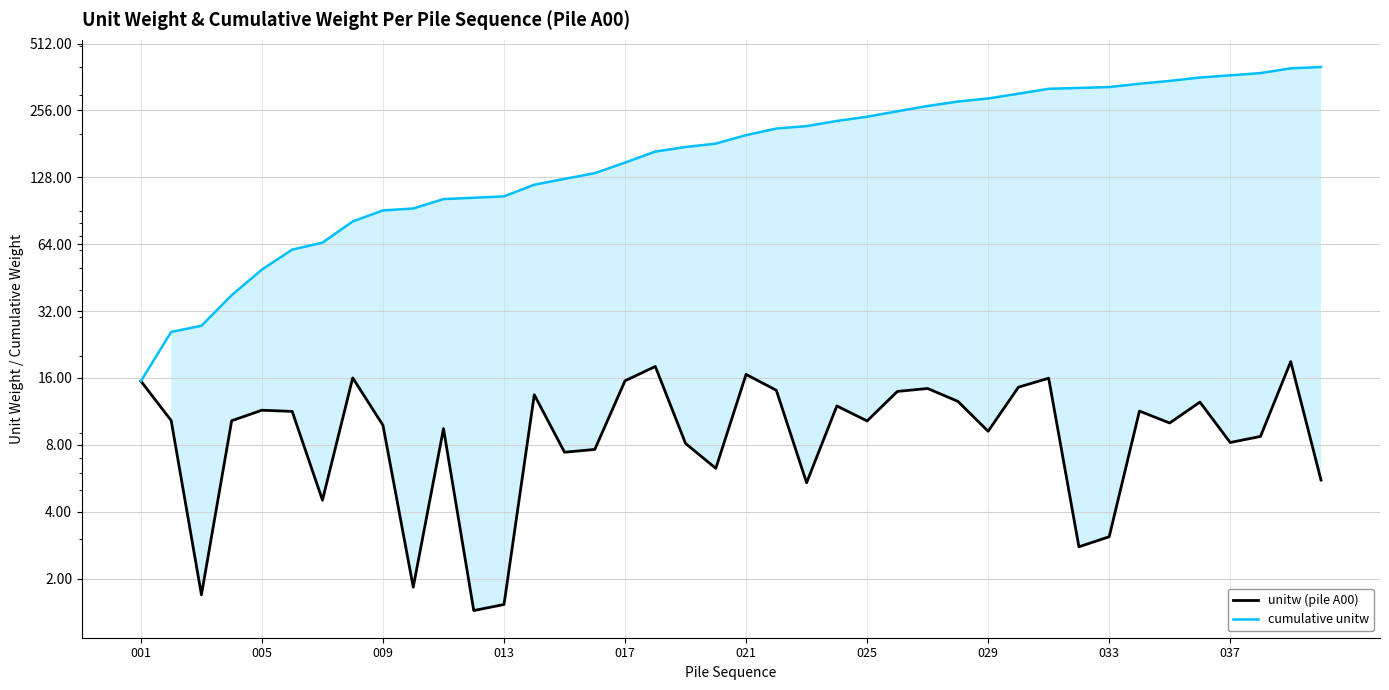

How many lines are shown in the chart?

2